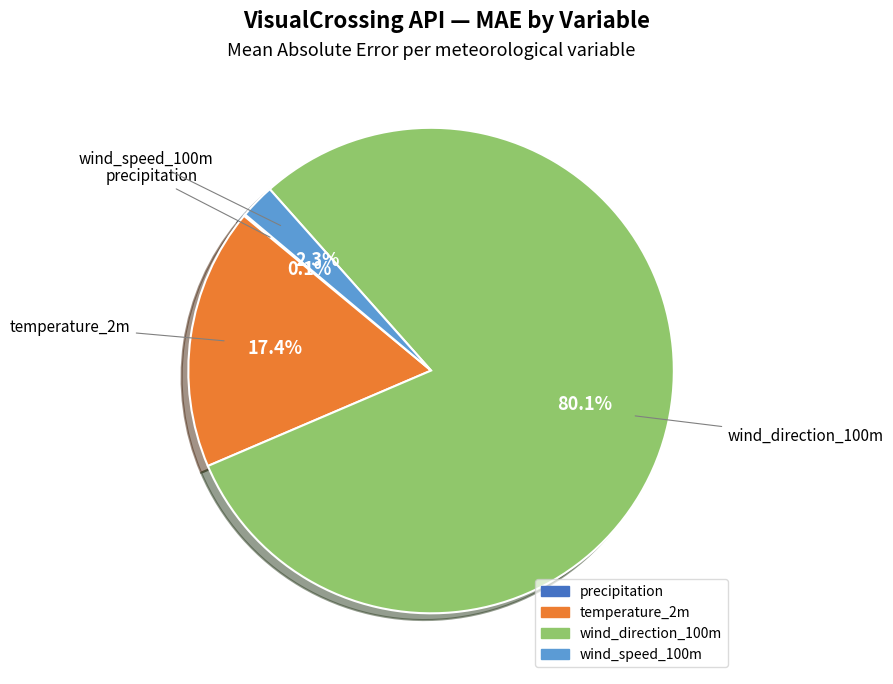

What is the largest slice in the pie chart?

wind_direction_100m